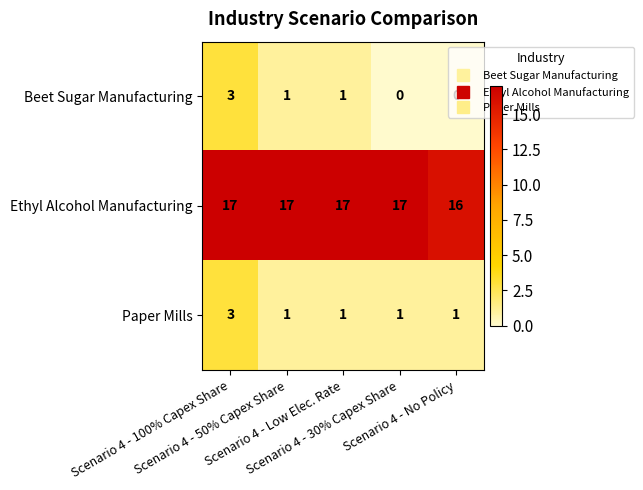

What is the average value of the Ethyl Alcohol Manufacturing series?

17